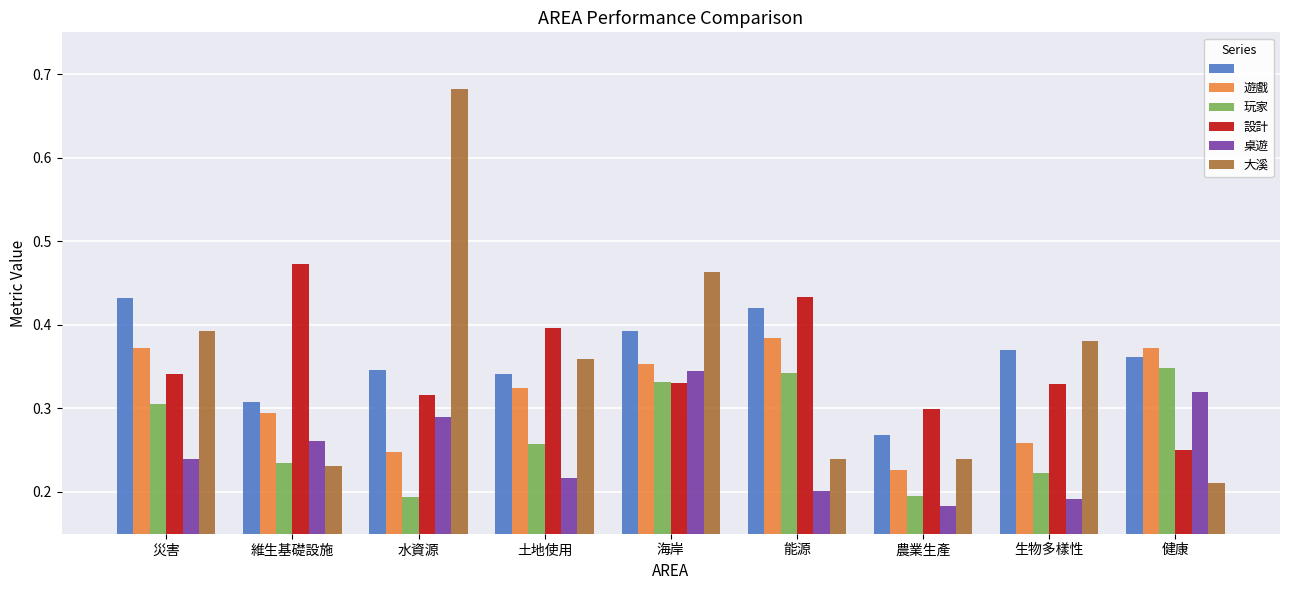

At how many categories does at least one series exceed 0?

9